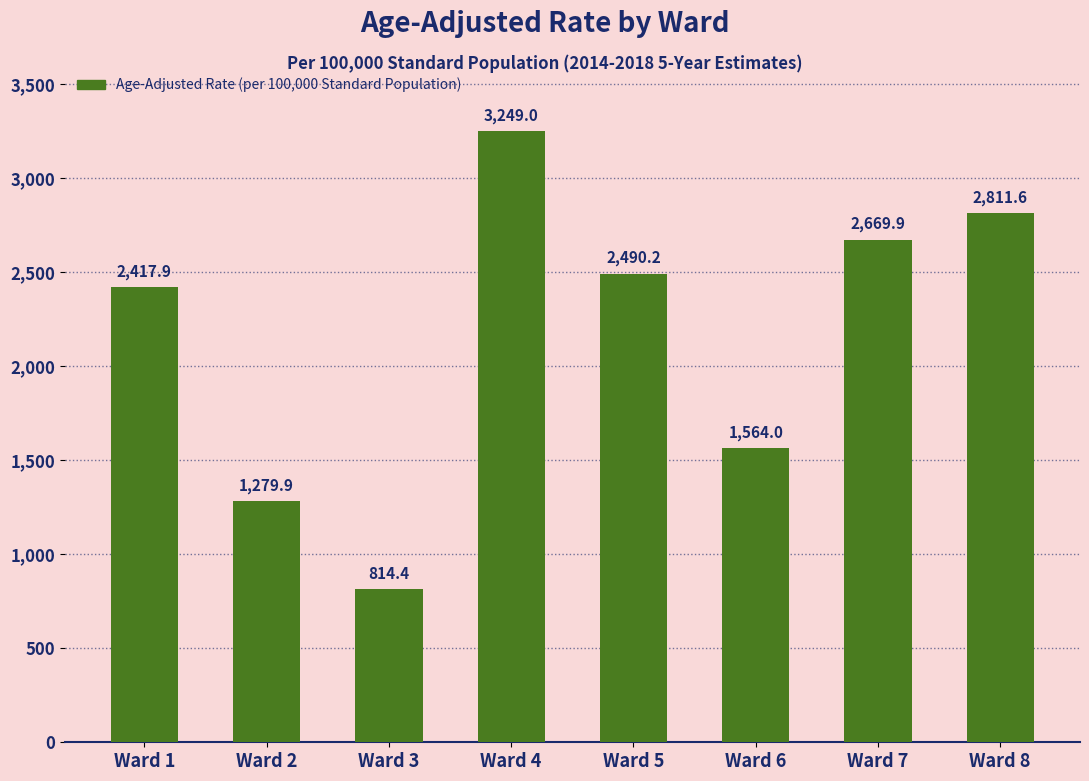

How many data points are less than 2490?

4